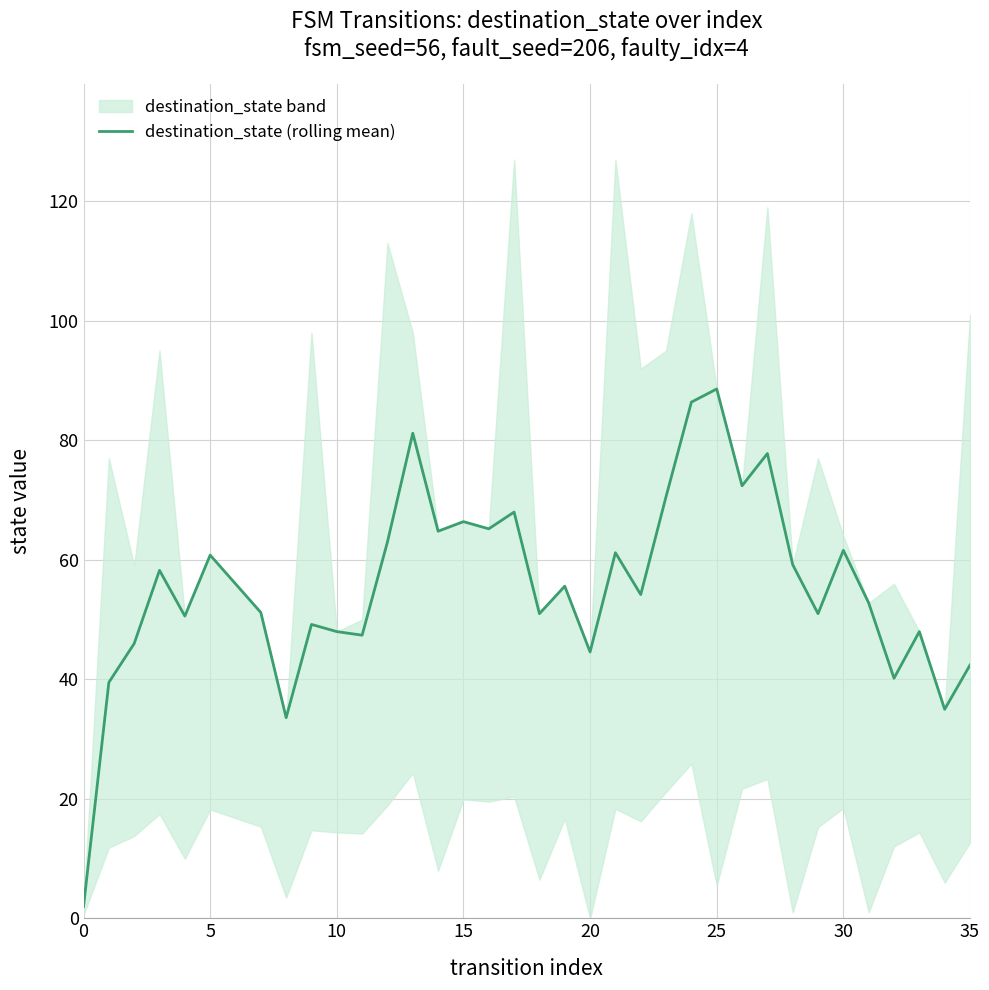

At which label is the value closest to 45?

20